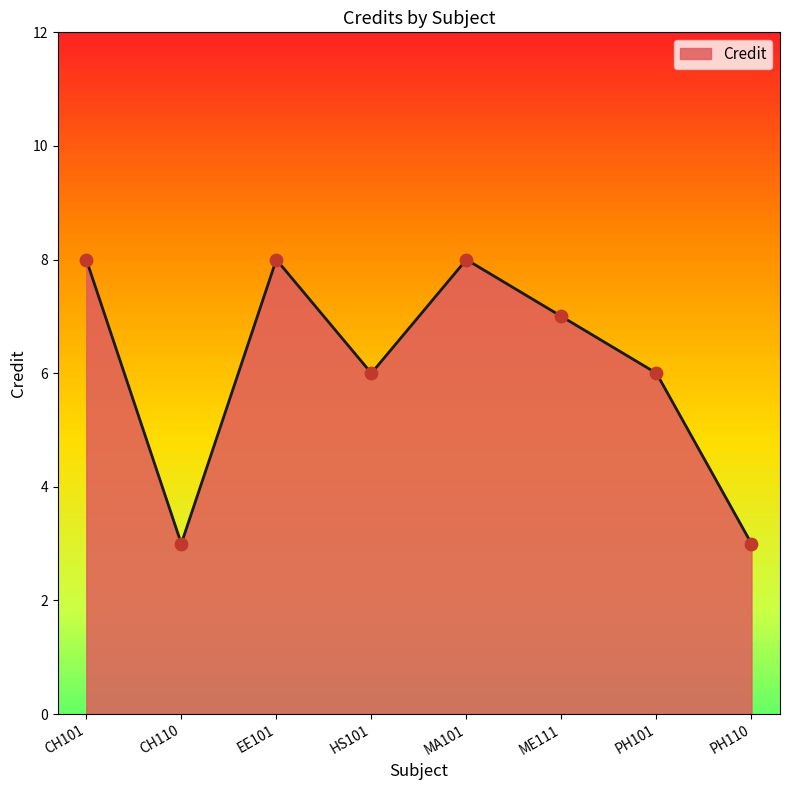

Which has a higher value, HS101 or MA101?

MA101